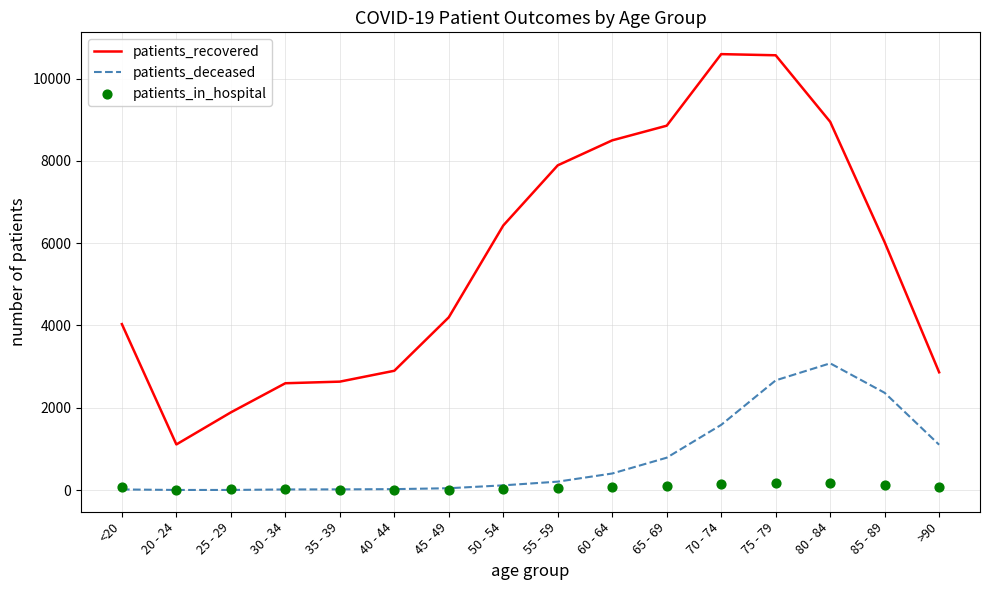

What are all the series names shown in the legend?

patients_recovered, patients_deceased, patients_in_hospital